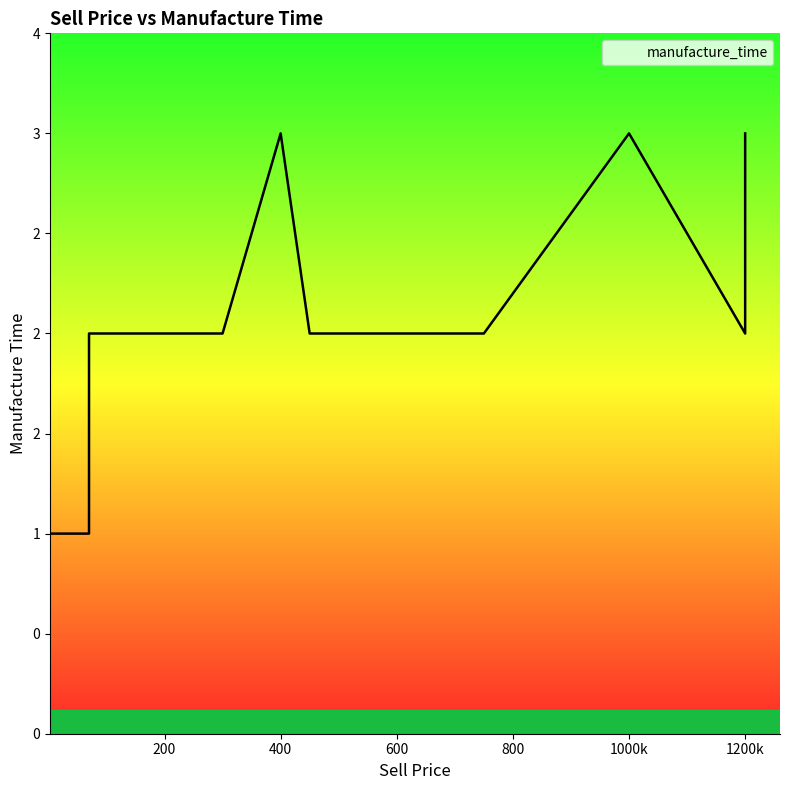

Count the number of data series in this chart.

1